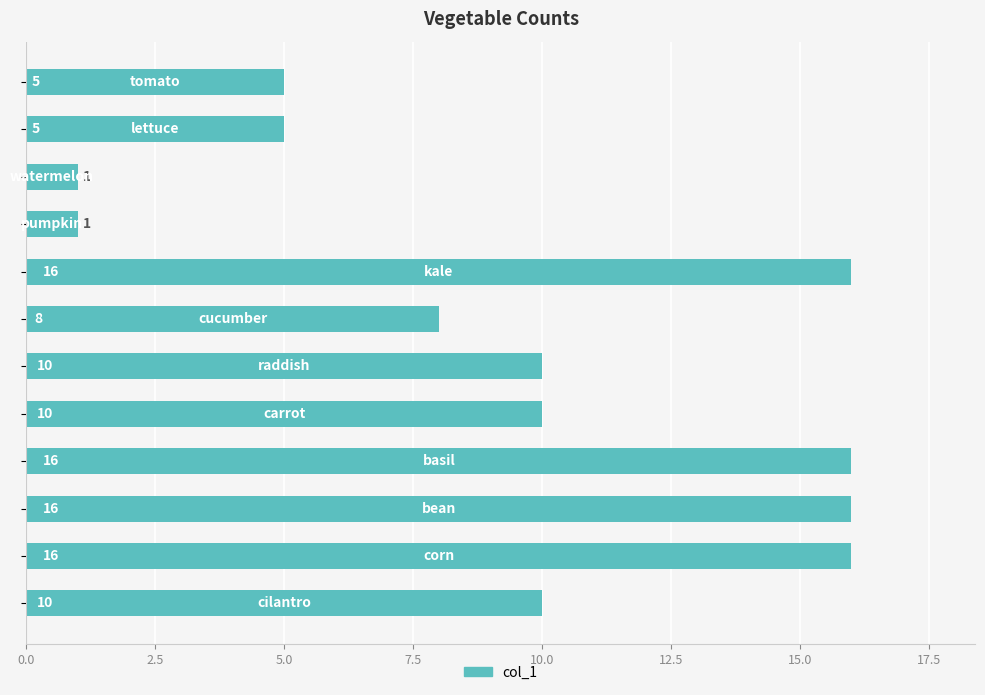

What is the difference between the maximum and second lowest values?

15